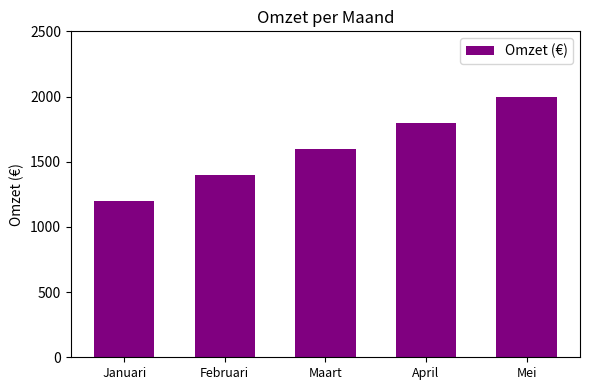

What is the maximum value shown in the chart?

2000